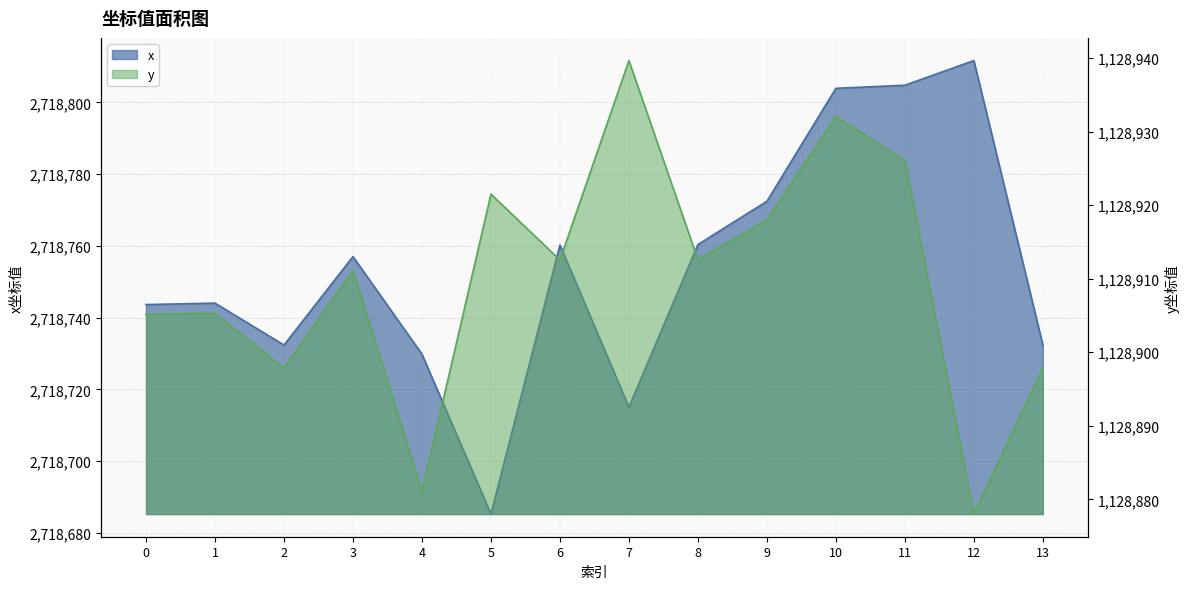

What is the value of the x point at the 1st from the left?

2718743.6